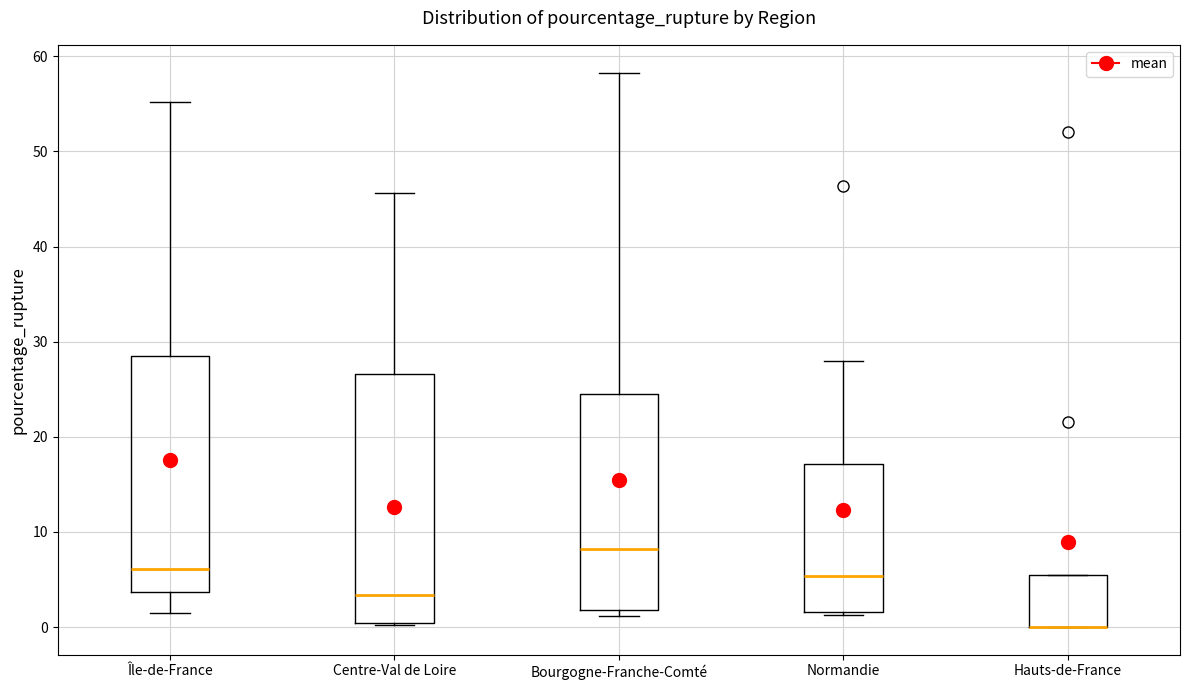

Comparing the boxes themselves (not the whiskers), which one is the tallest?

Centre-Val de Loire